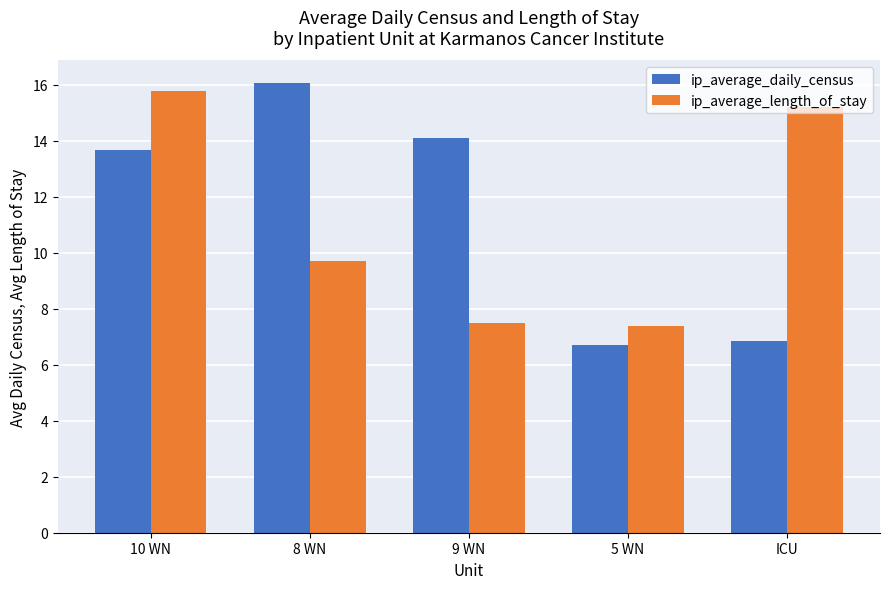

What is the lowest value of the ip_average_daily_census series?

6.7